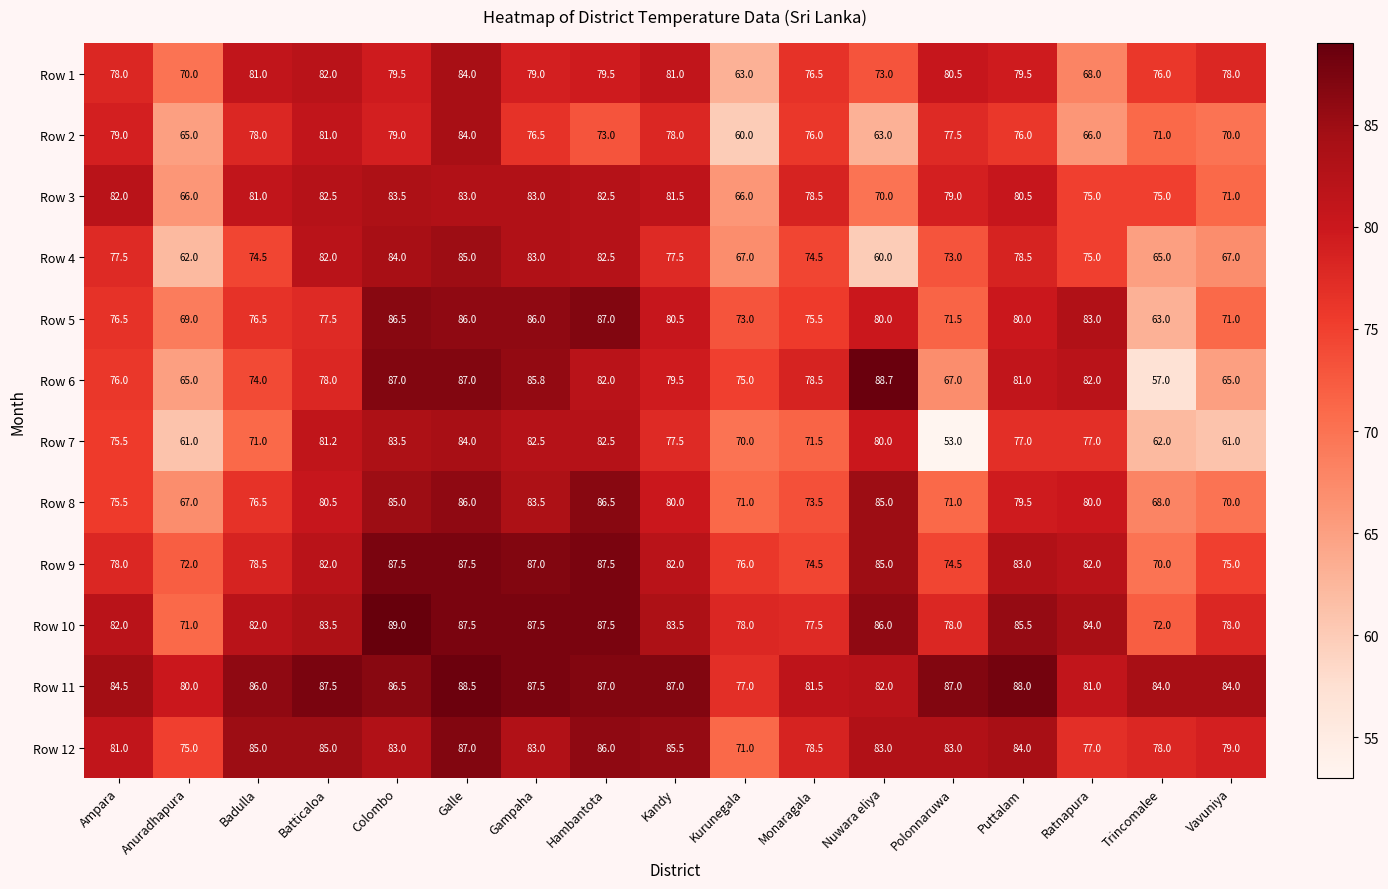

What is the difference between the Row 10 values at Anuradhapura and Kandy?

12.5